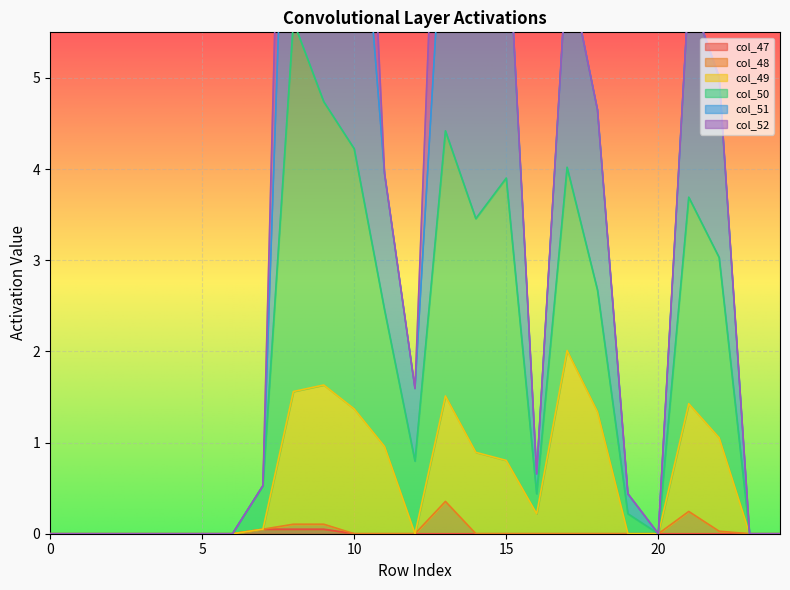

Is the value of col_51 at 20 greater than the value of col_47 at 9?

No